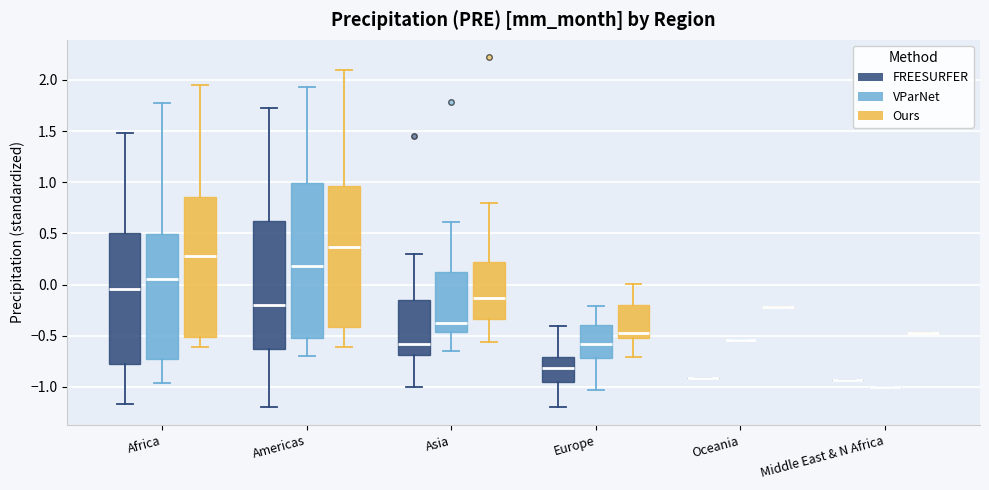

Where is the upper edge of the box for Asia (VParNet) on the y-axis? The values are not printed on the chart, so give them approximately, as read against the axis.

0.10